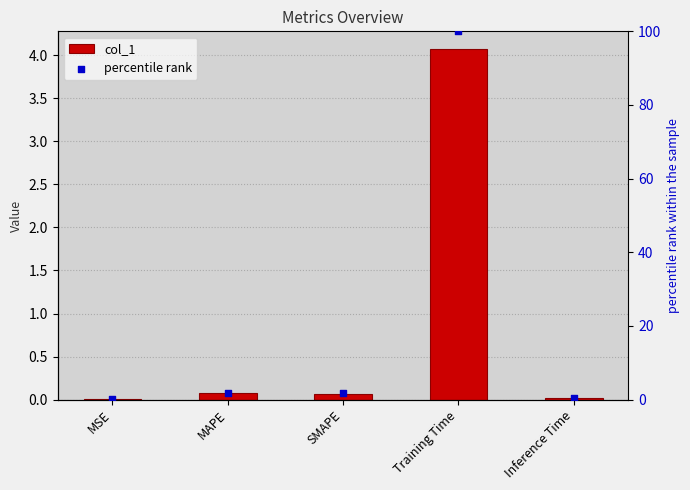

What is the total value across all series at Training Time?

104.1